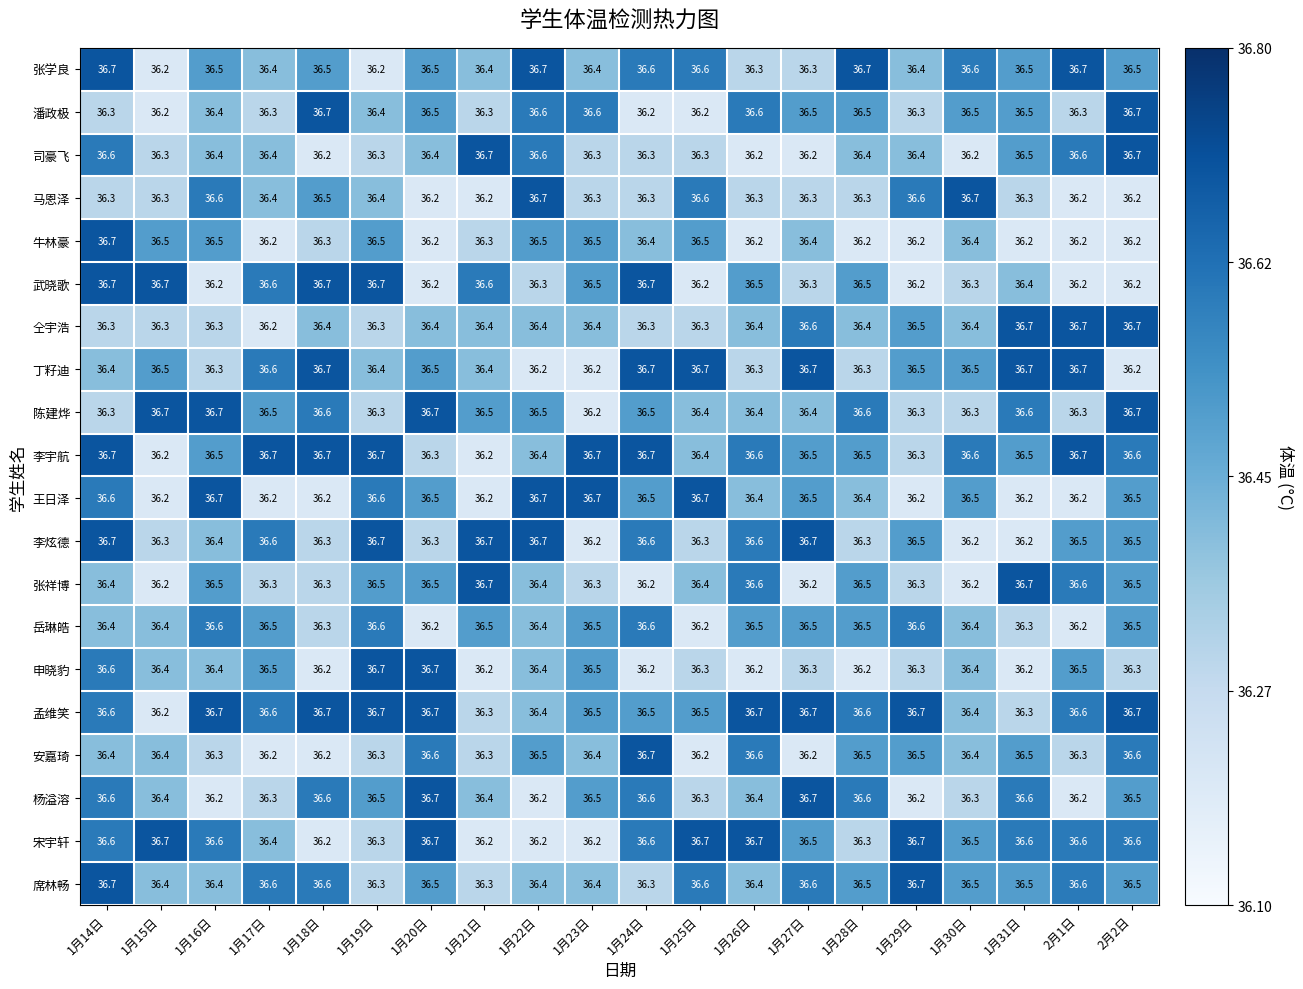

What is the minimum value for 席林畅?

36.3